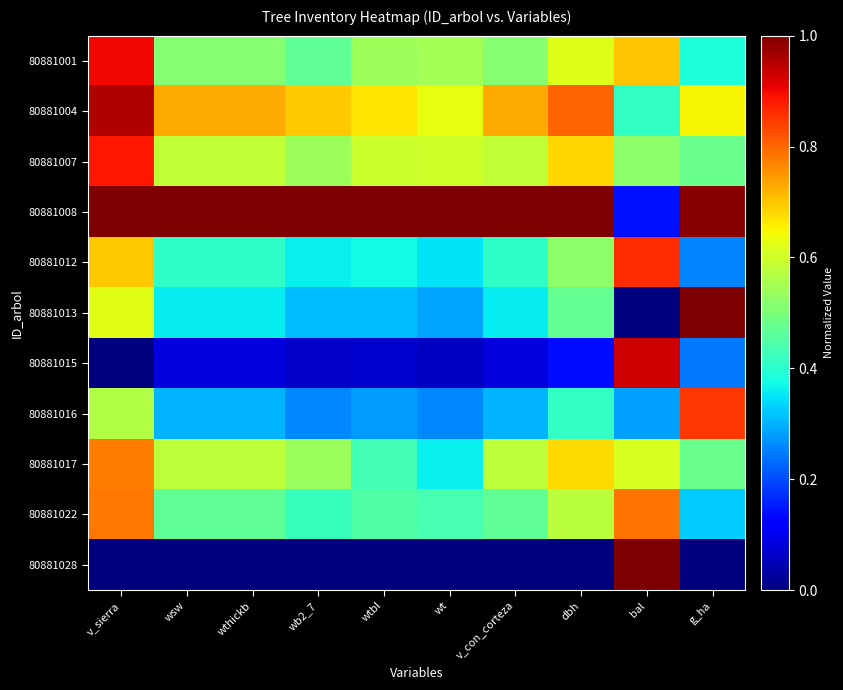

Between wthickb and wtbl, which is larger?

wtbl